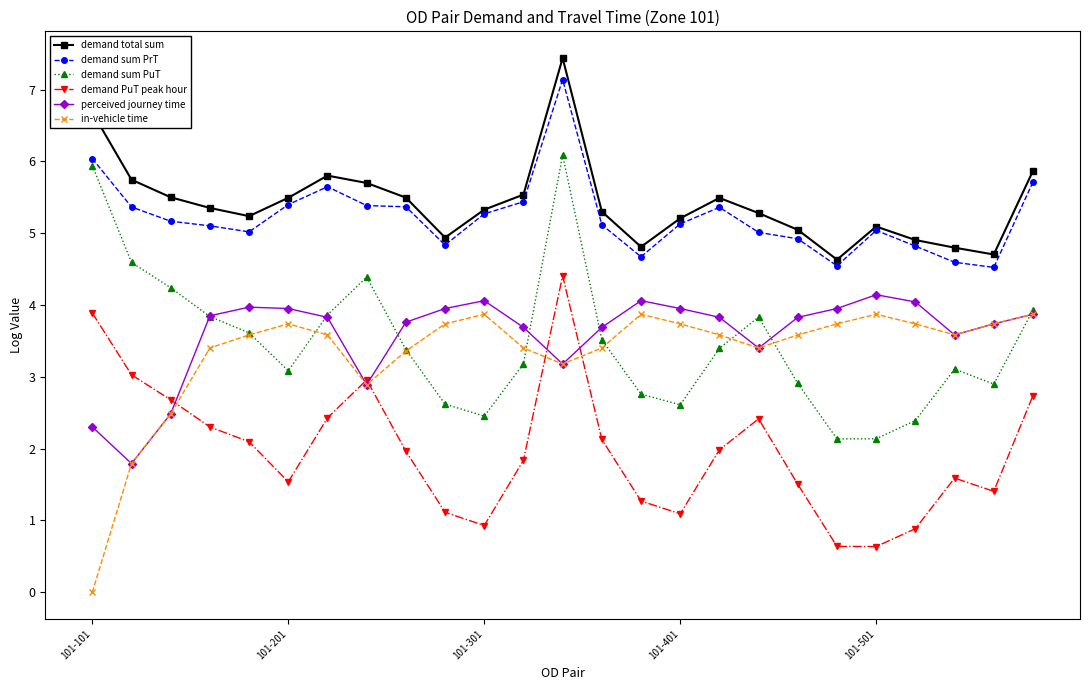

What is the greatest value displayed?

7.4